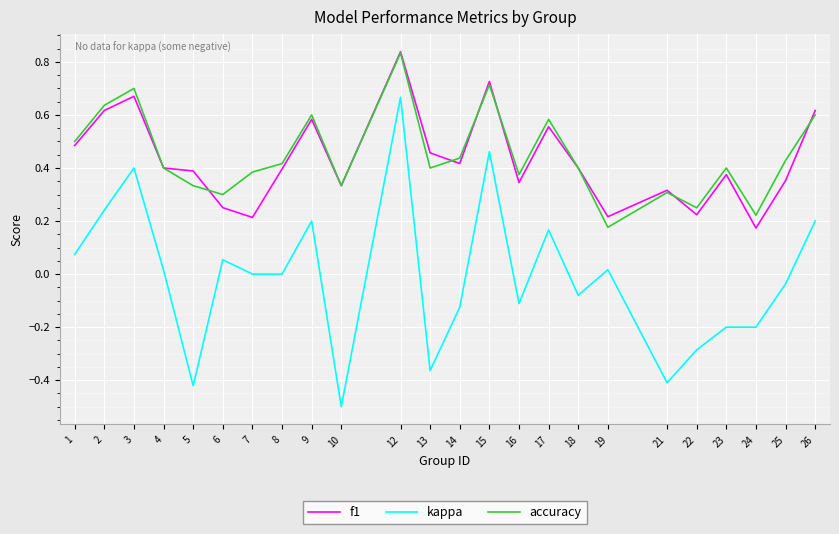

At which category is the sum across all series the highest?

12